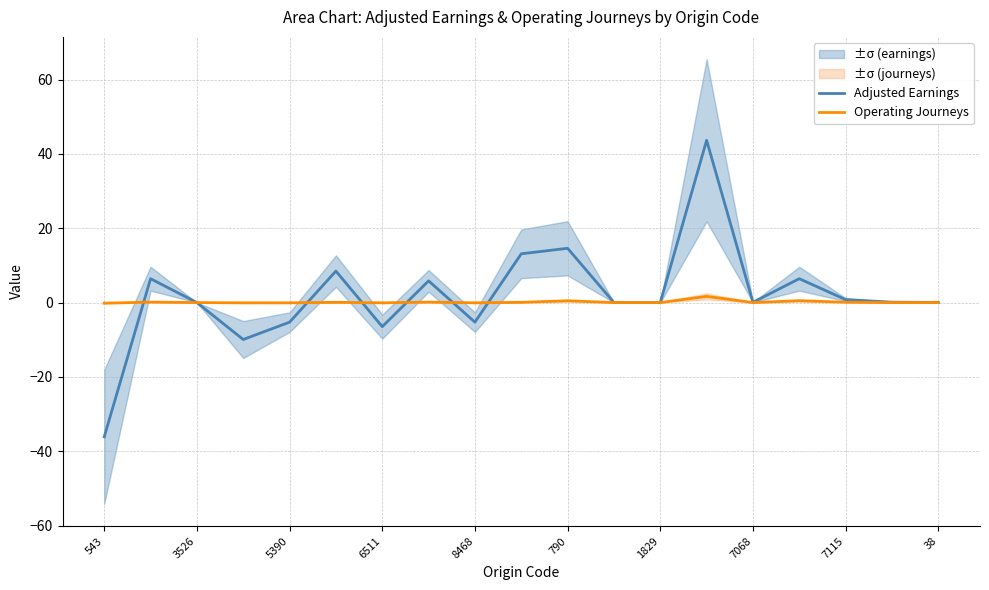

What is the sum of all Operating Journeys values?

2.7